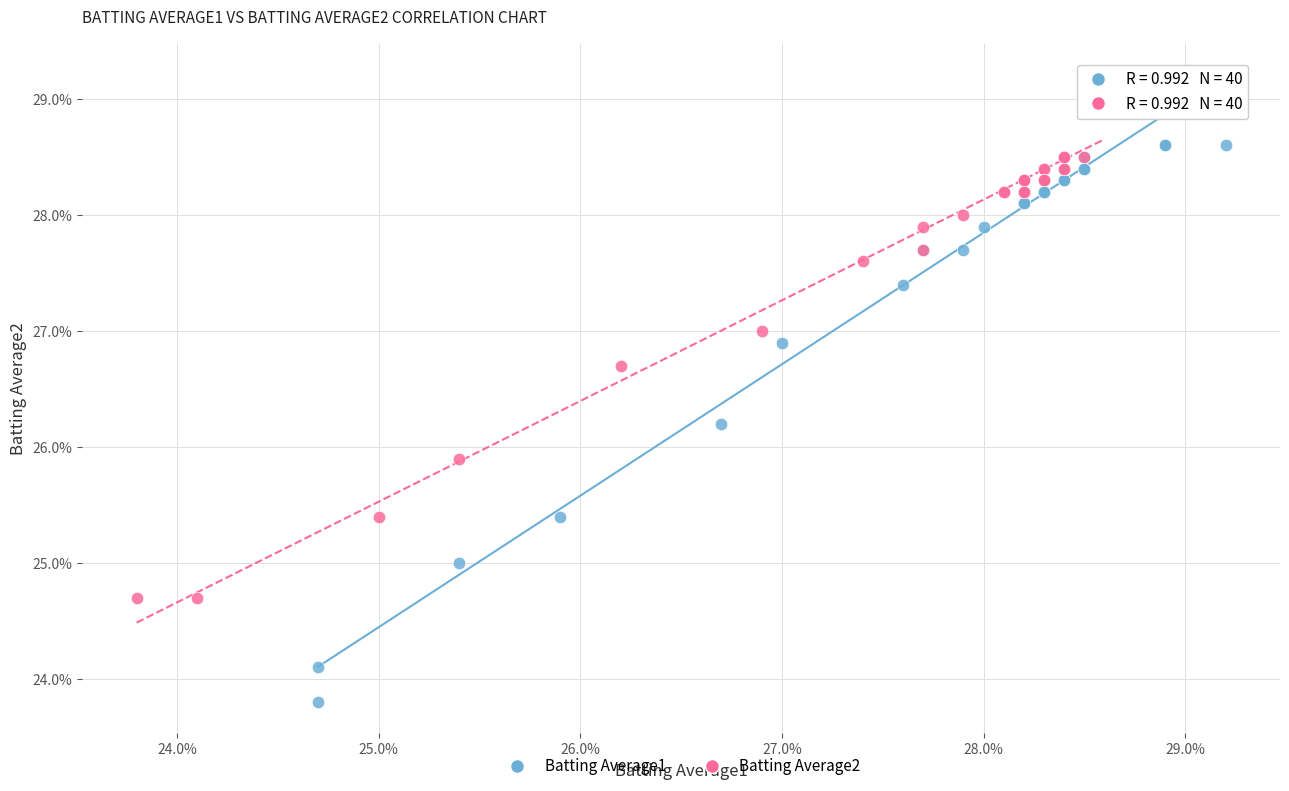

Which series has the largest Y range (max minus min)?

Batting Average1